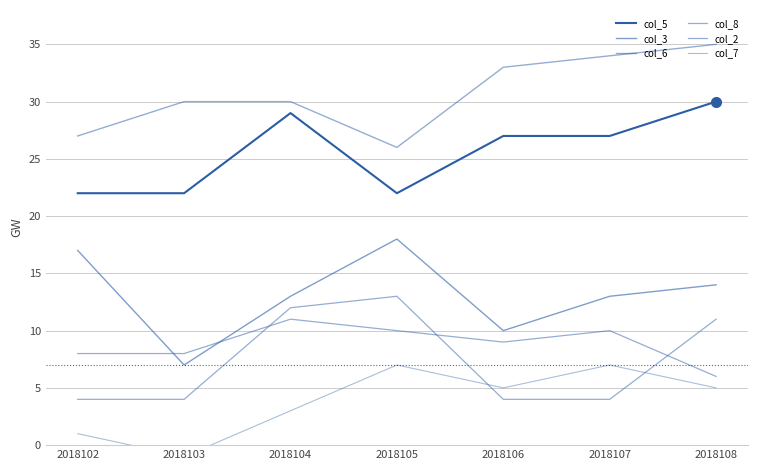

At which label is col_3 closest to 12?

2018104